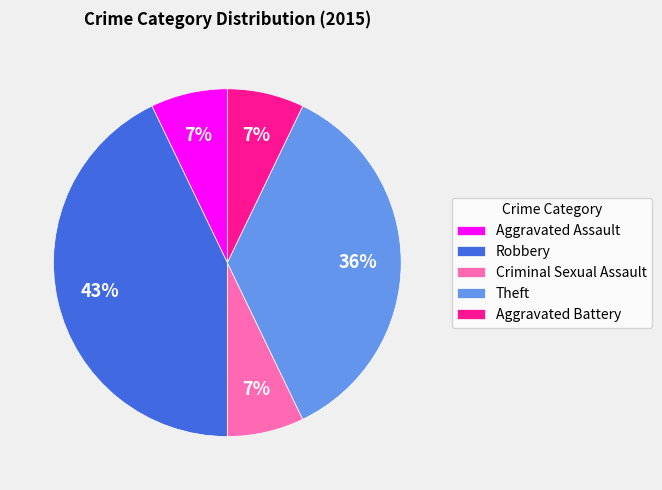

Count the number of slices in the pie.

5